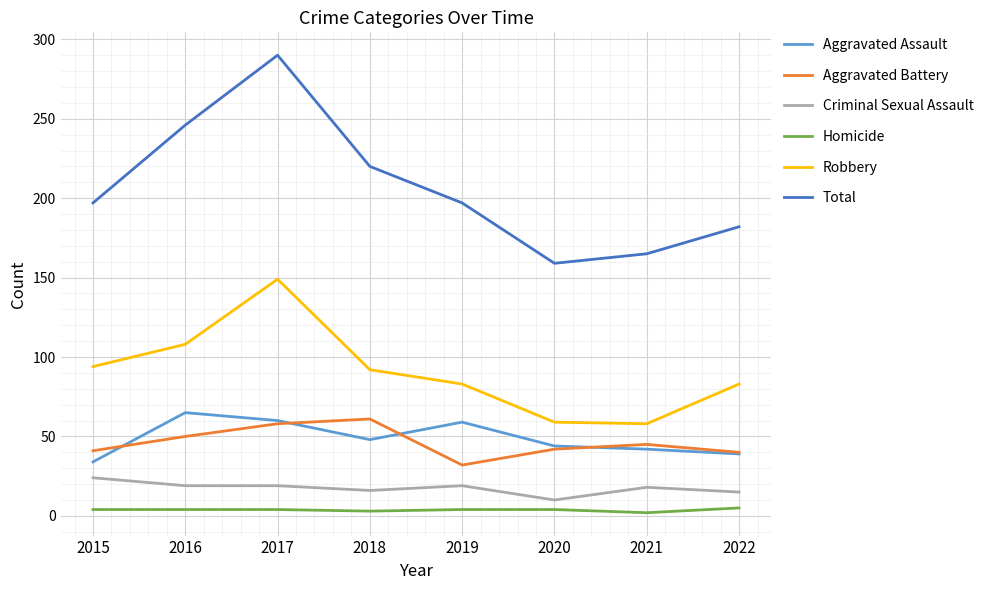

Which series changed the most between 2017 and 2022?

Total